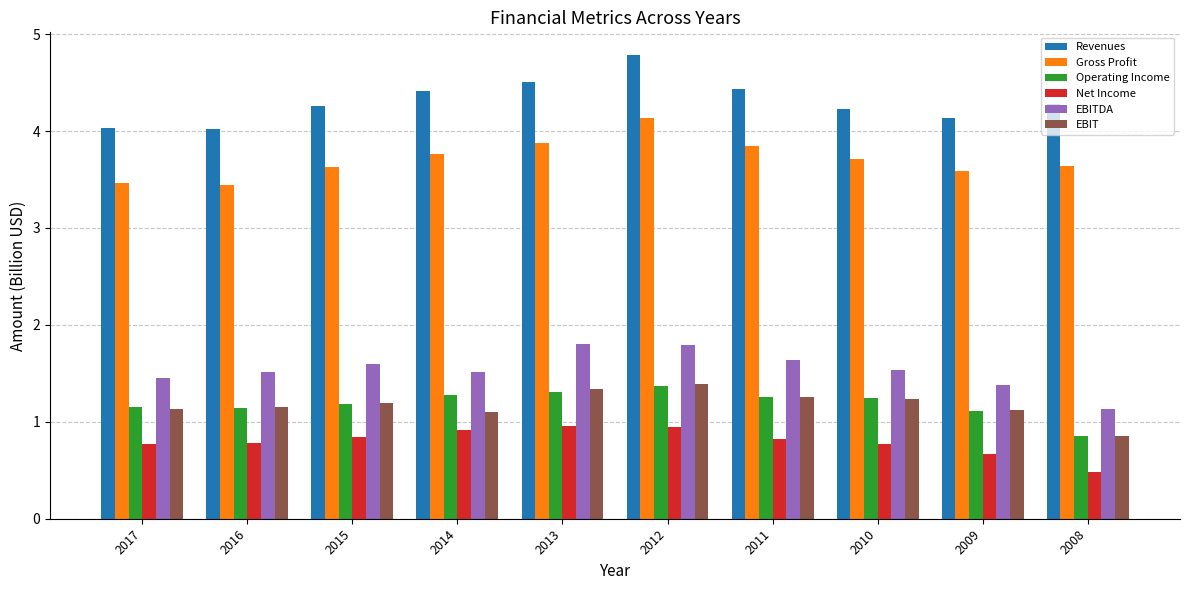

What is the average value of the EBIT series?

1.2